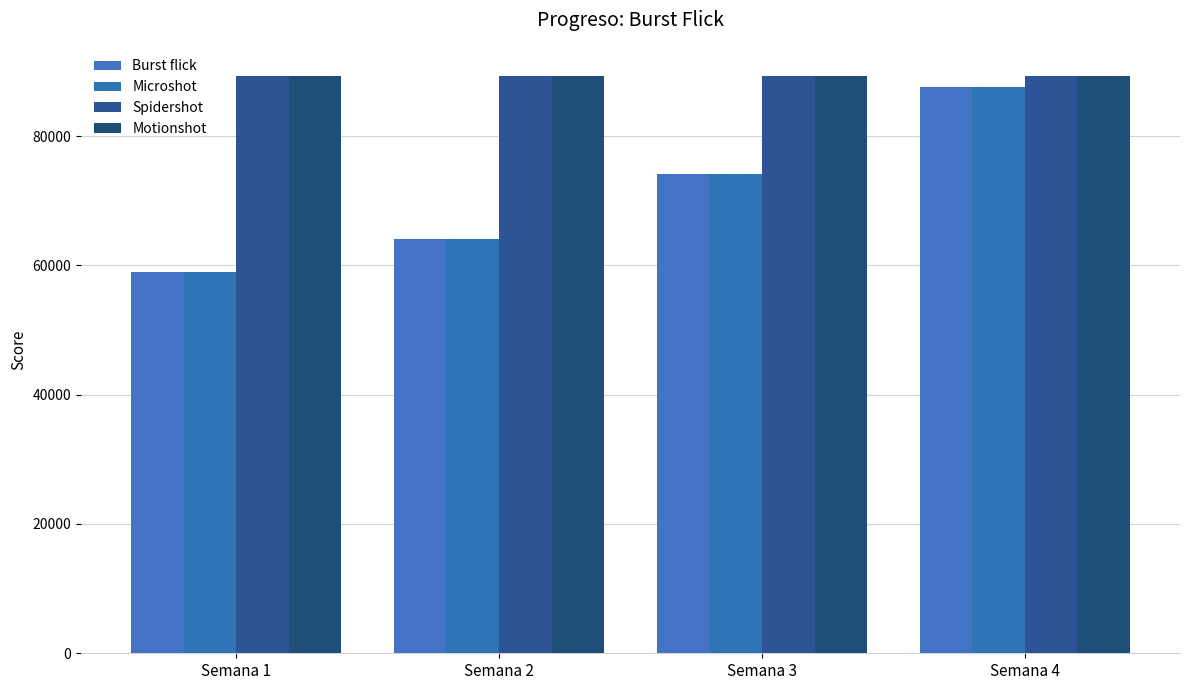

Which series changed the most between Semana 1 and Semana 3?

Burst flick